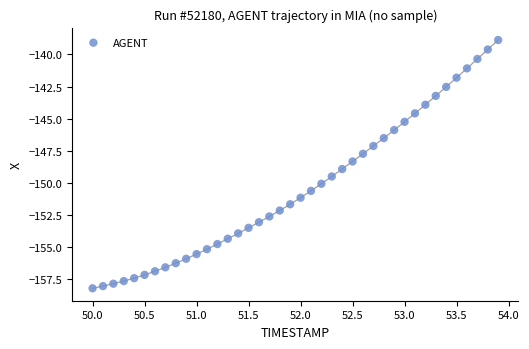

What is the range of X values (max minus min)?

3.9